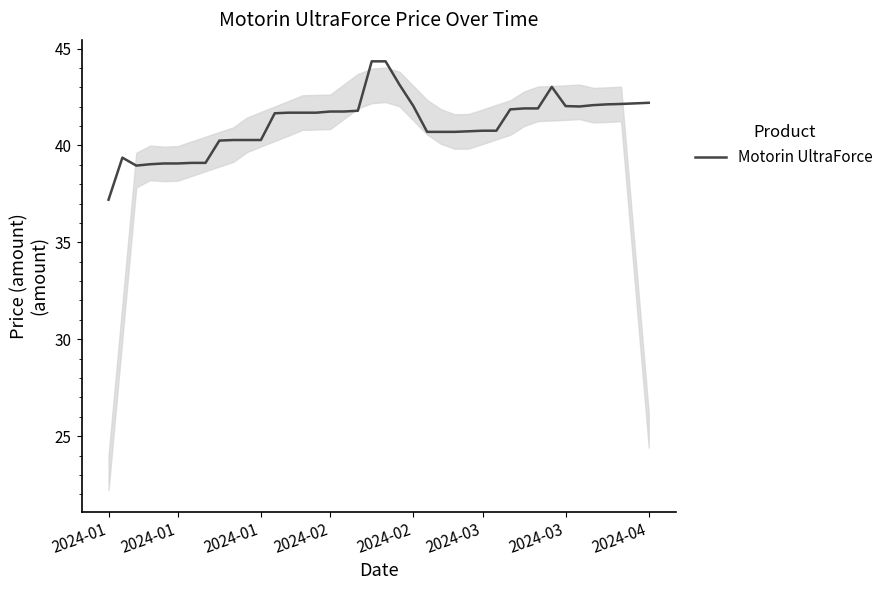

What is the minimum value shown in the chart?

37.2